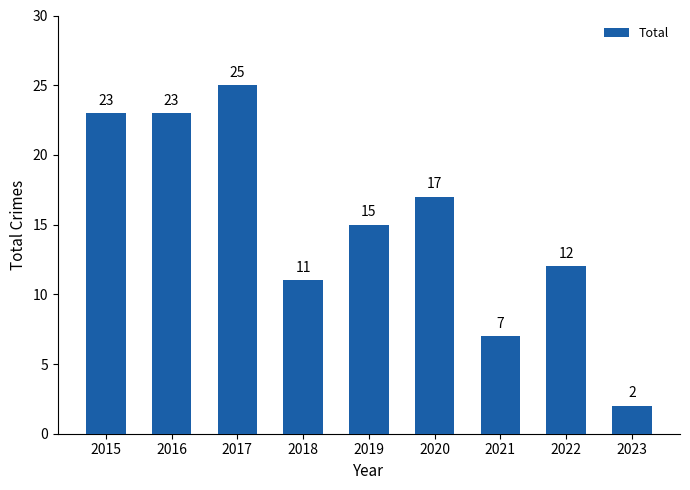

Which category has the highest value across all series?

2017